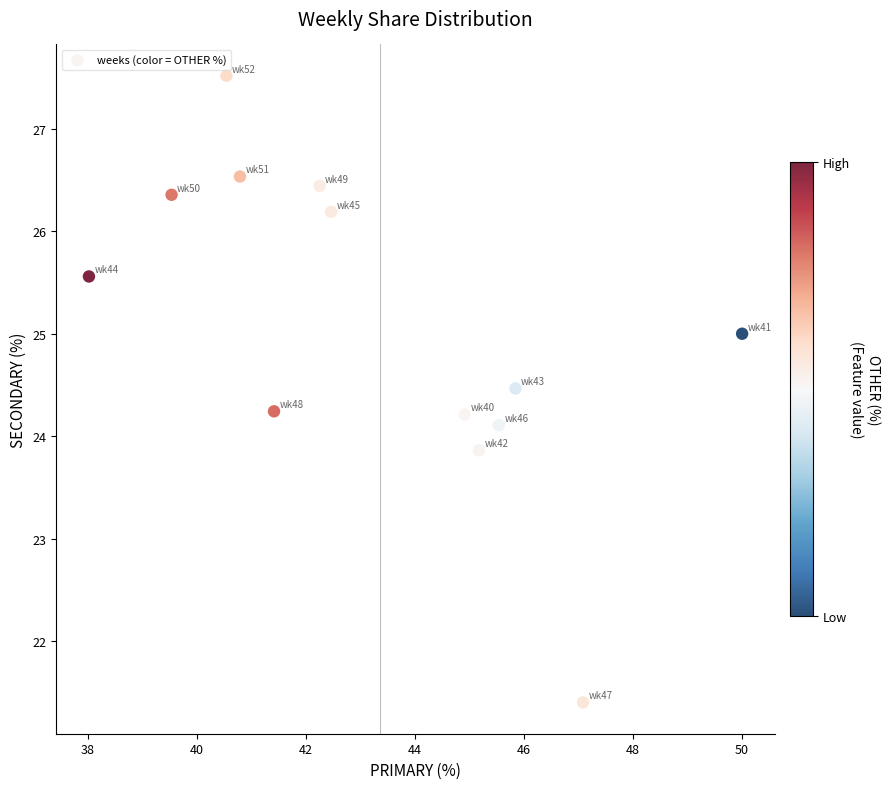

What is the range of Y values (max minus min)?

6.1